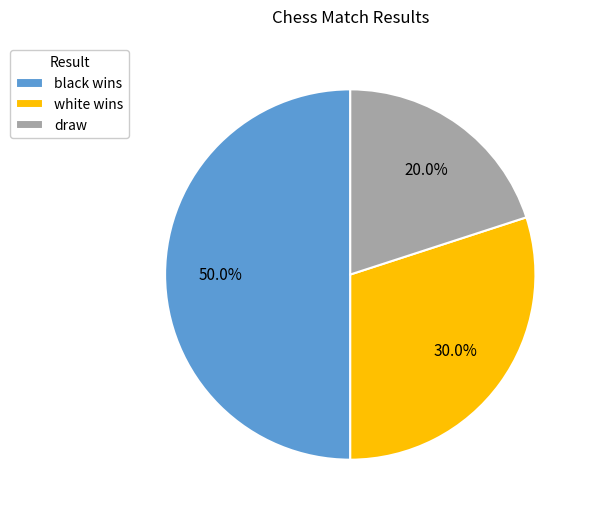

How much of the chart is everything except draw?

80.0%